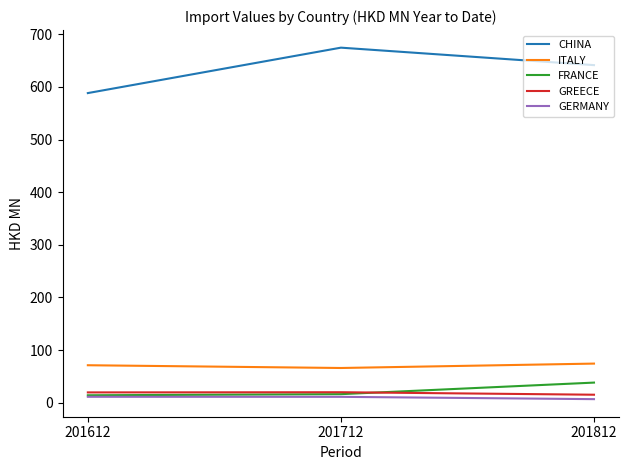

At which label does CHINA reach its peak?

201712